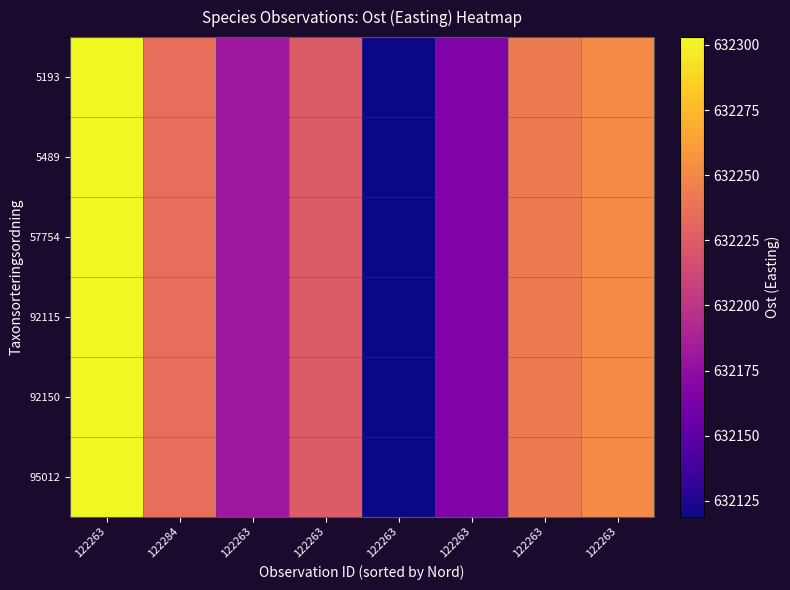

Rank the series at 122263 from highest to lowest value.

5193, 5489, 57754, 92115, 92150, 95012